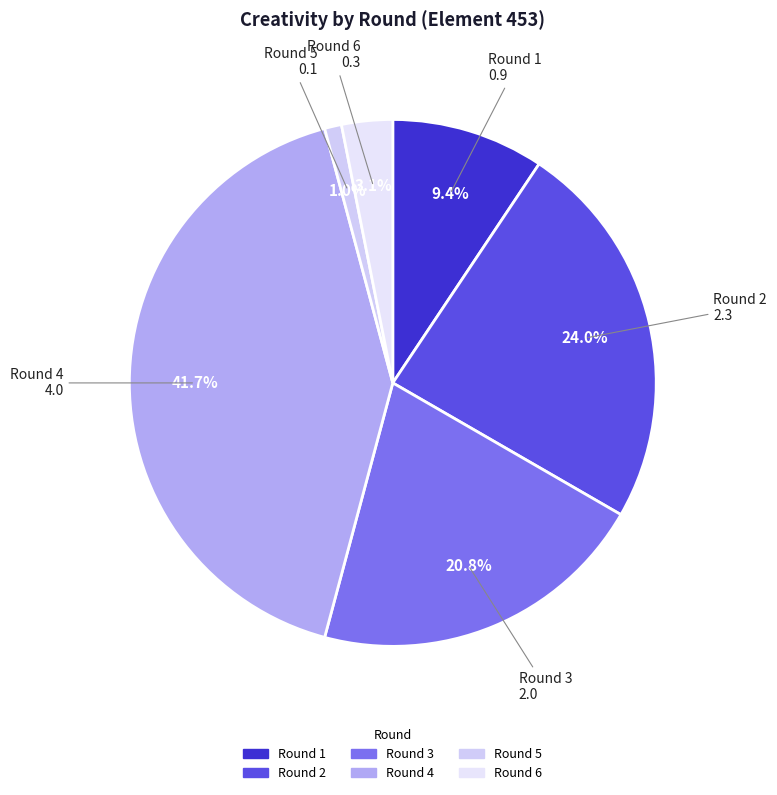

Rank the categories by value from highest to lowest.

Round 4, Round 2, Round 3, Round 1, Round 6, Round 5